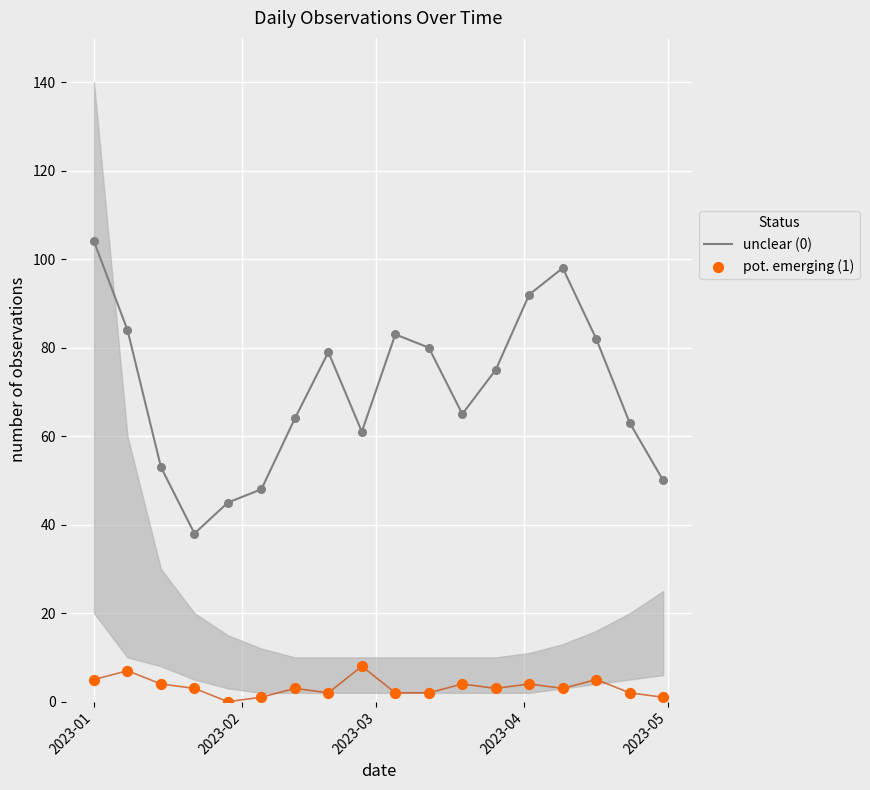

At which category is the sum across all series the highest?

2023-01